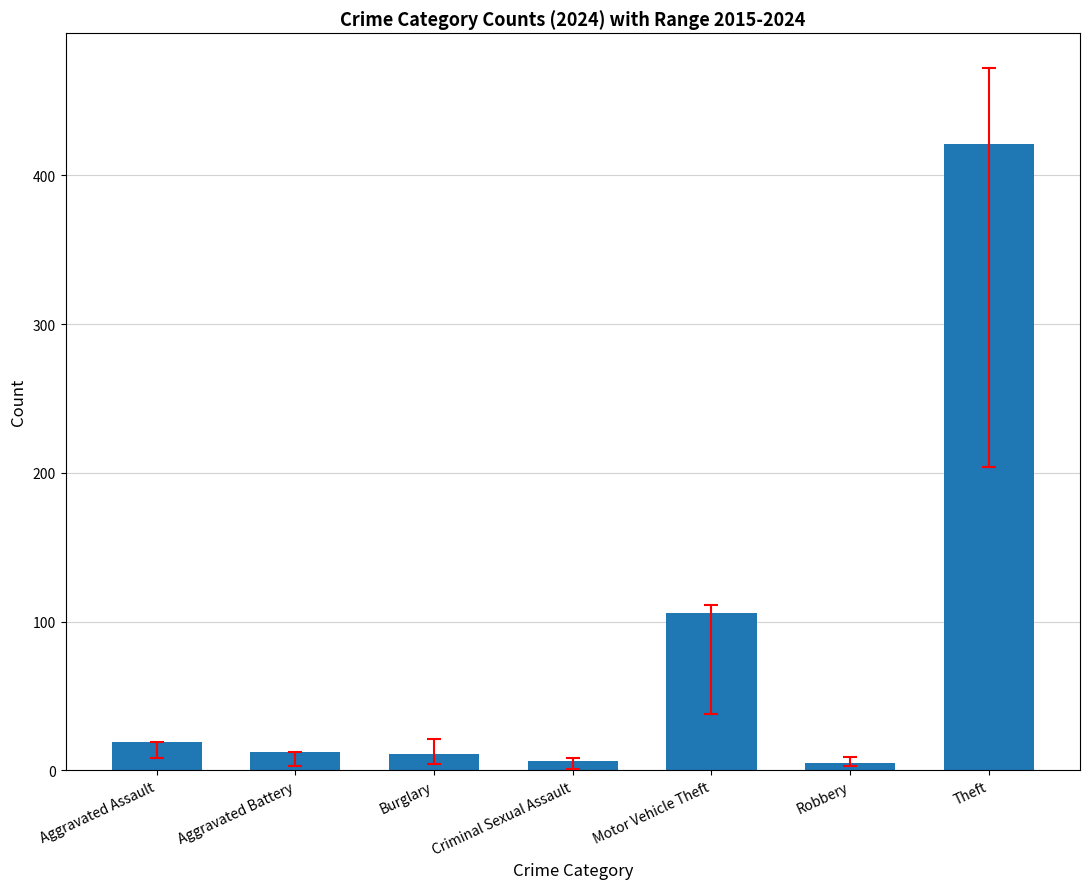

What is the change in value from Aggravated Battery to Theft?

+409